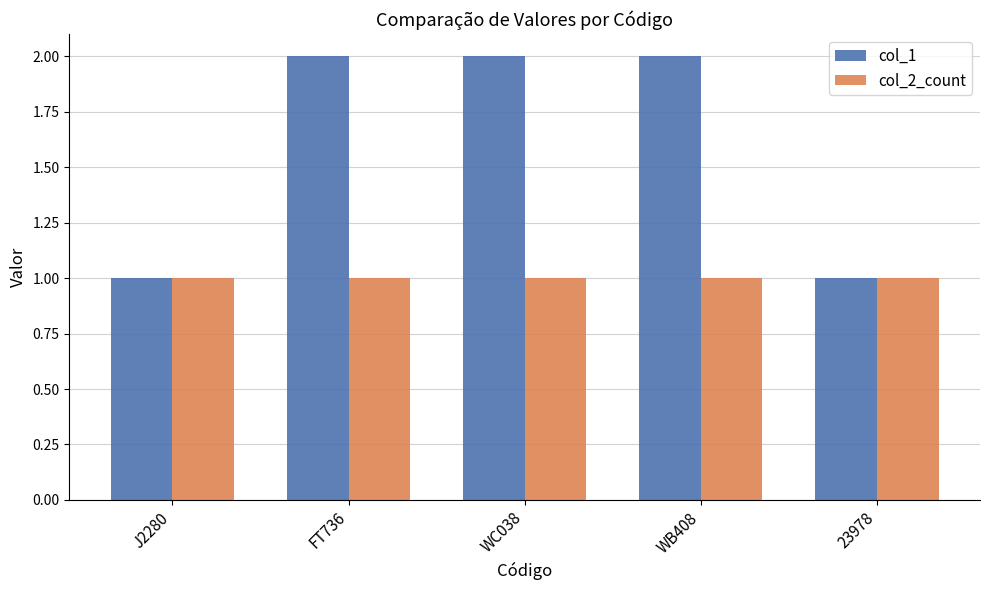

True or false: col_1 has a value of 1 at J2280.

True